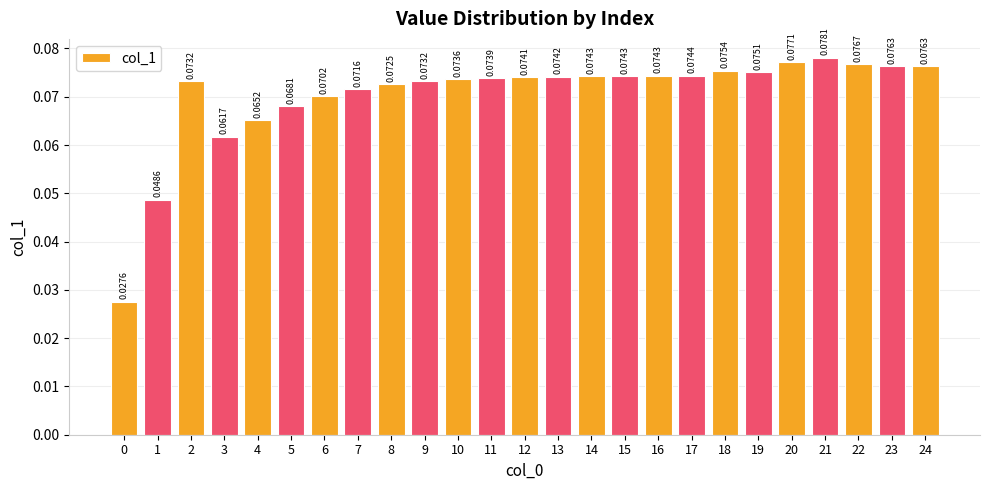

How many bars are there in total?

25